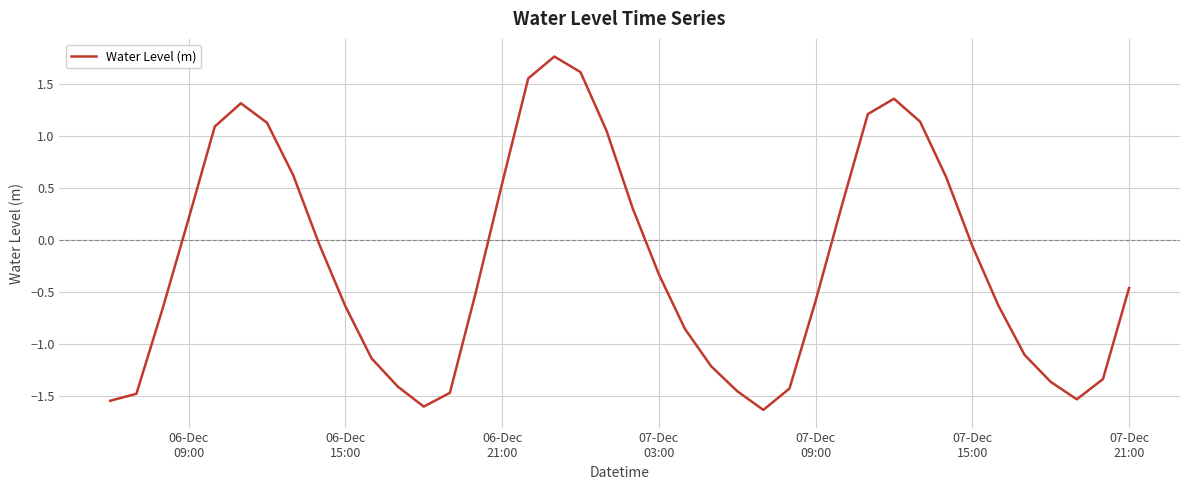

What is the sum of all values?

-8.7